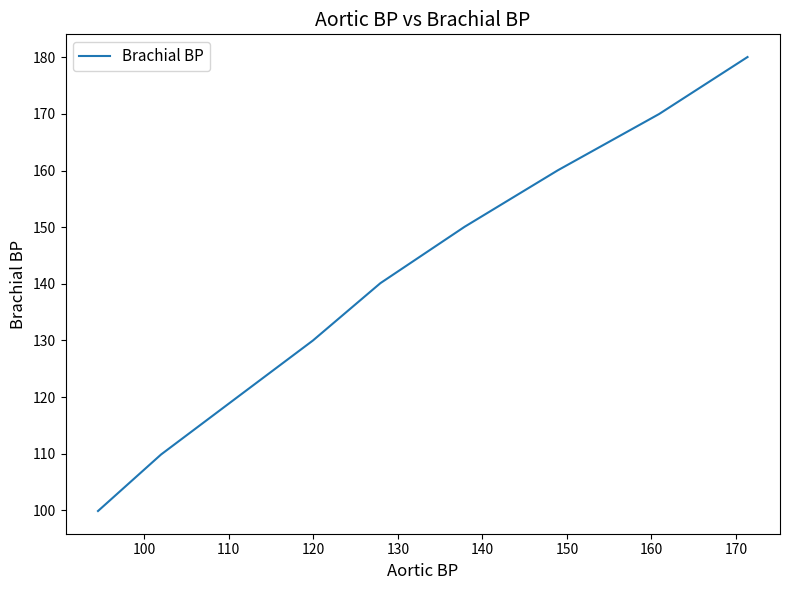

Is this an area chart (filled region under the line)?

No